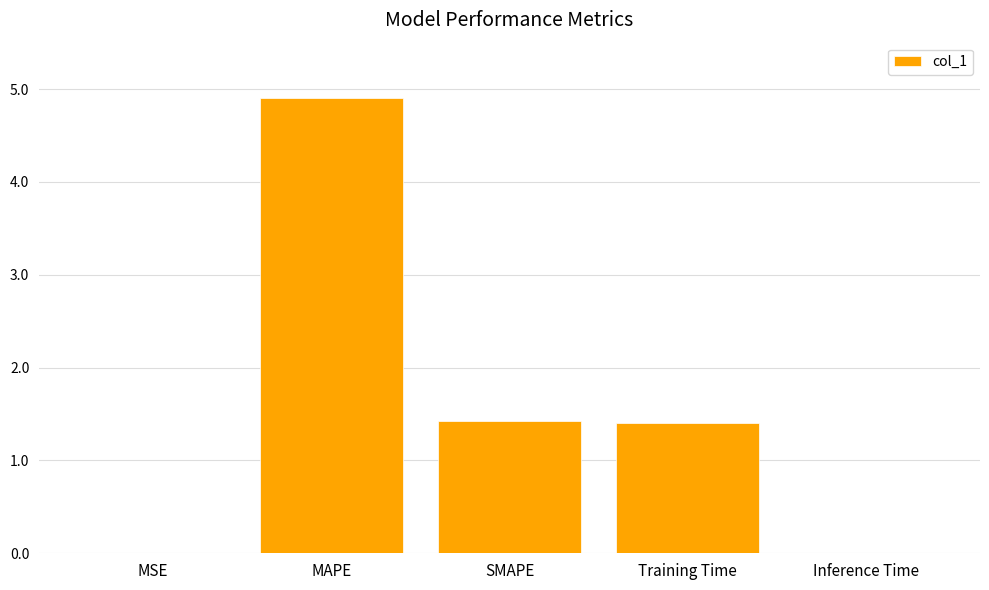

Are the bars horizontal?

No